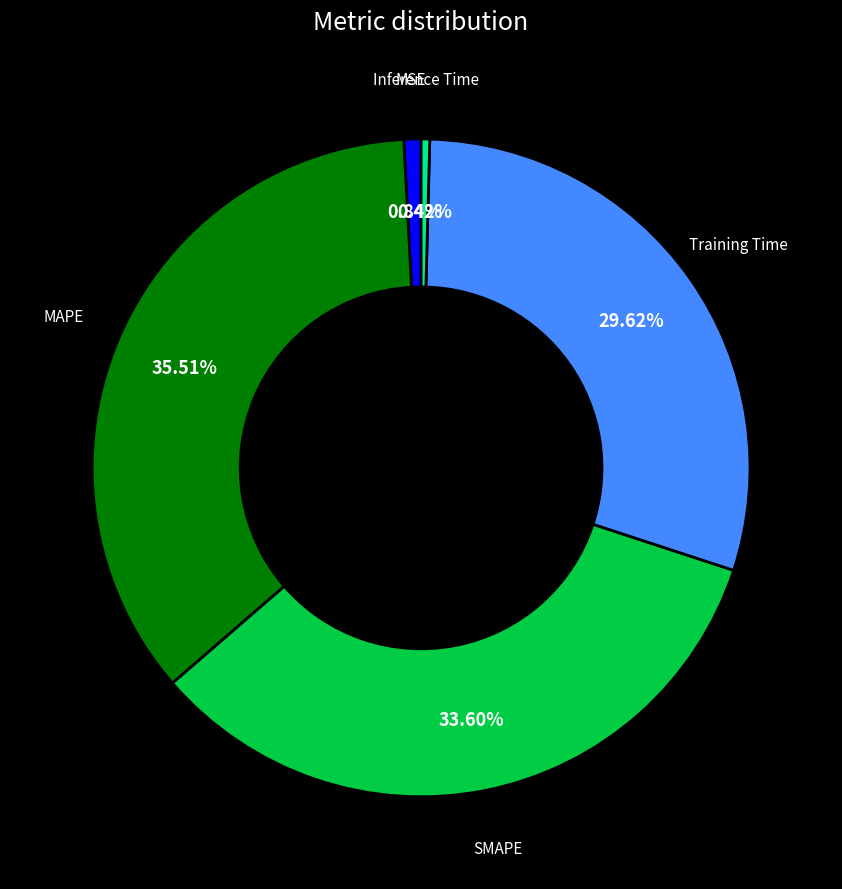

How many segments does this pie chart have?

5